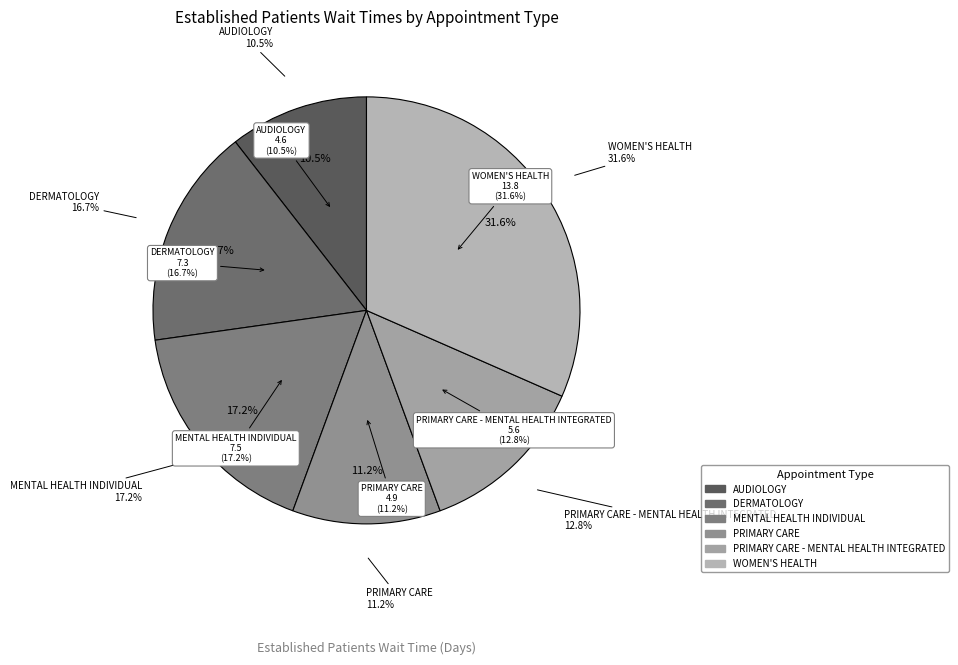

What is the smallest slice in the pie chart?

AUDIOLOGY